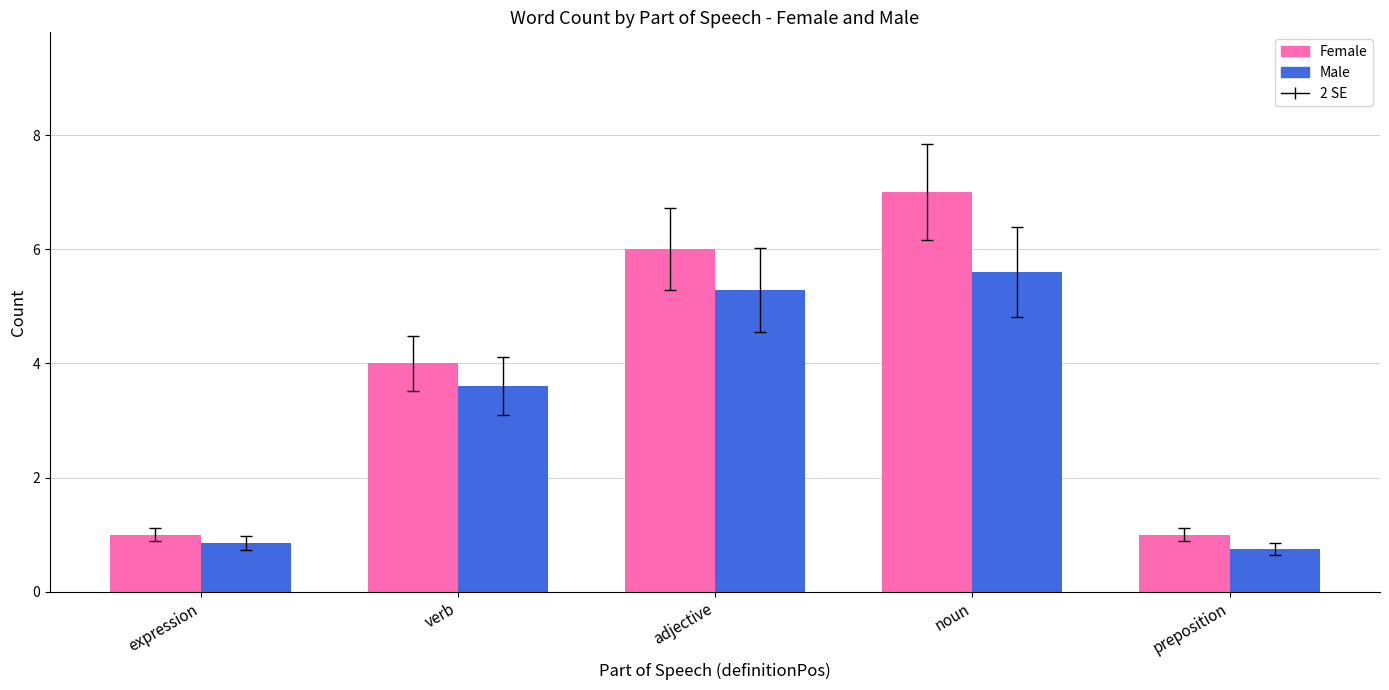

How many data points does each series have?

5